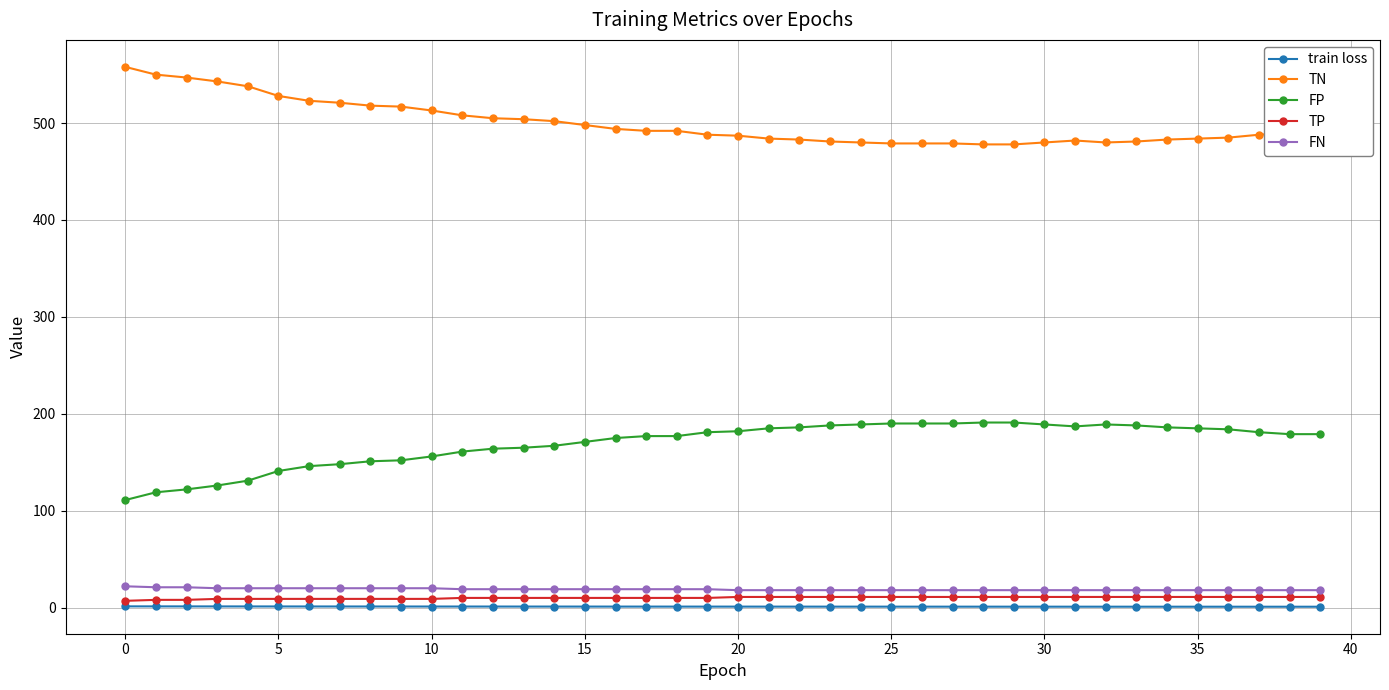

Which series has the largest total across all categories?

TN